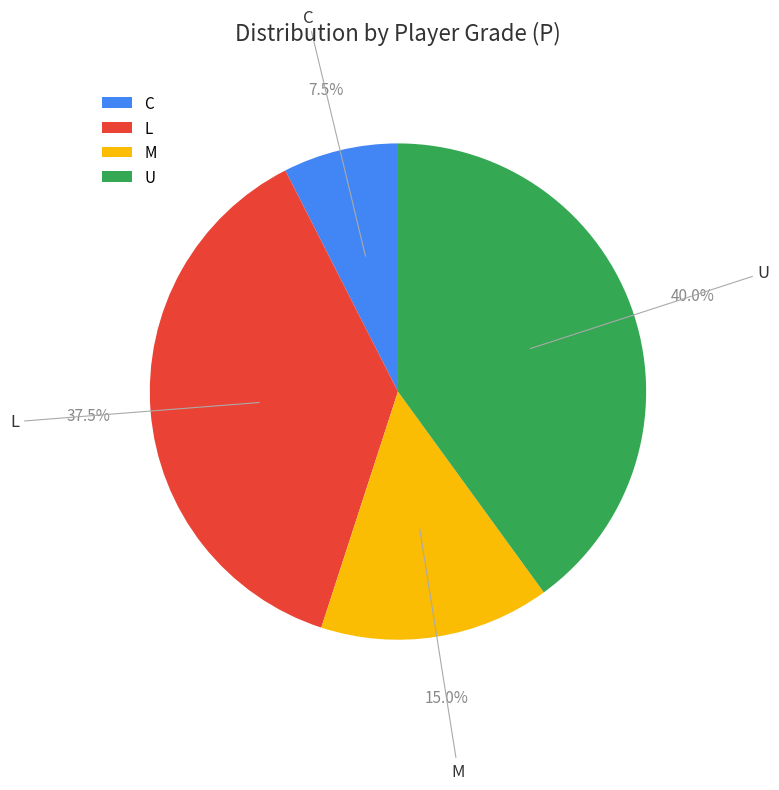

What percentage do U and L together represent?

77.5%